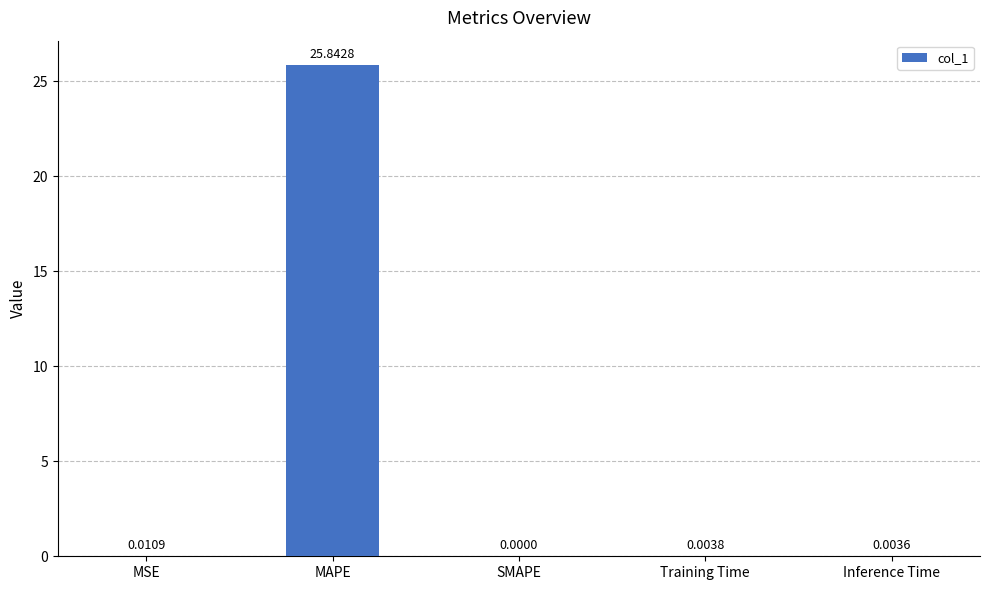

Count the number of values greater than 0.

4